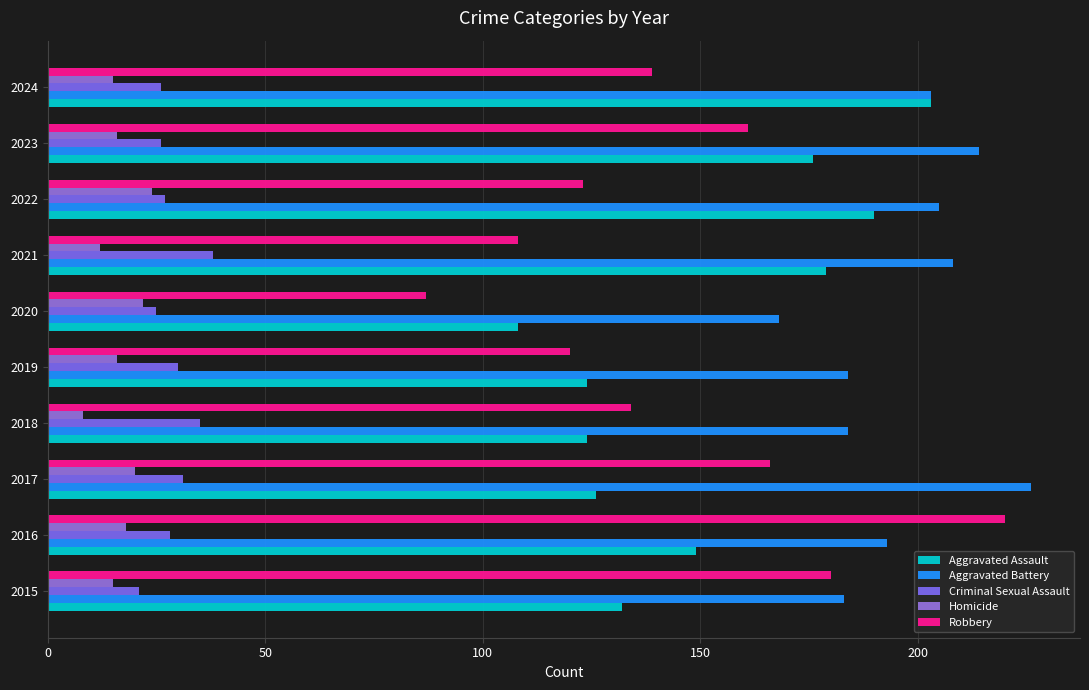

How many distinct data groups are displayed?

5